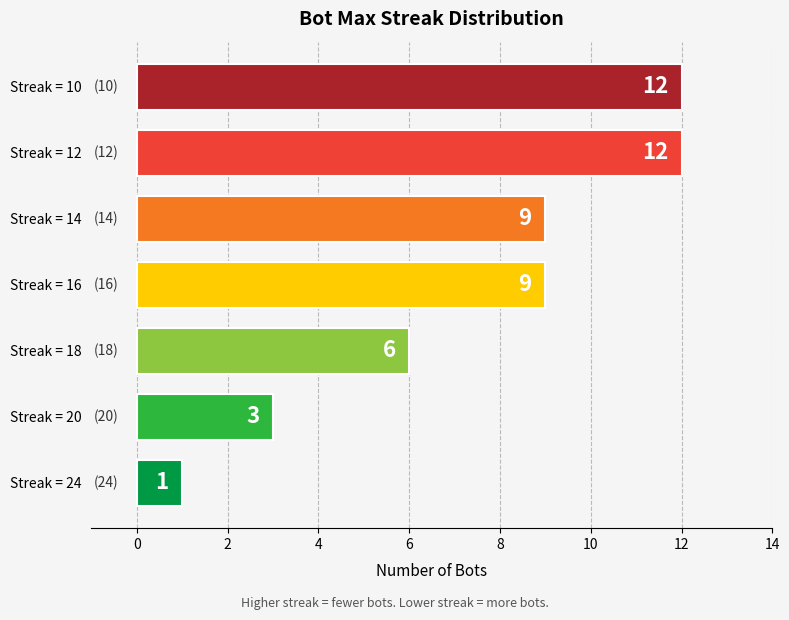

Count the number of categories in the chart.

7